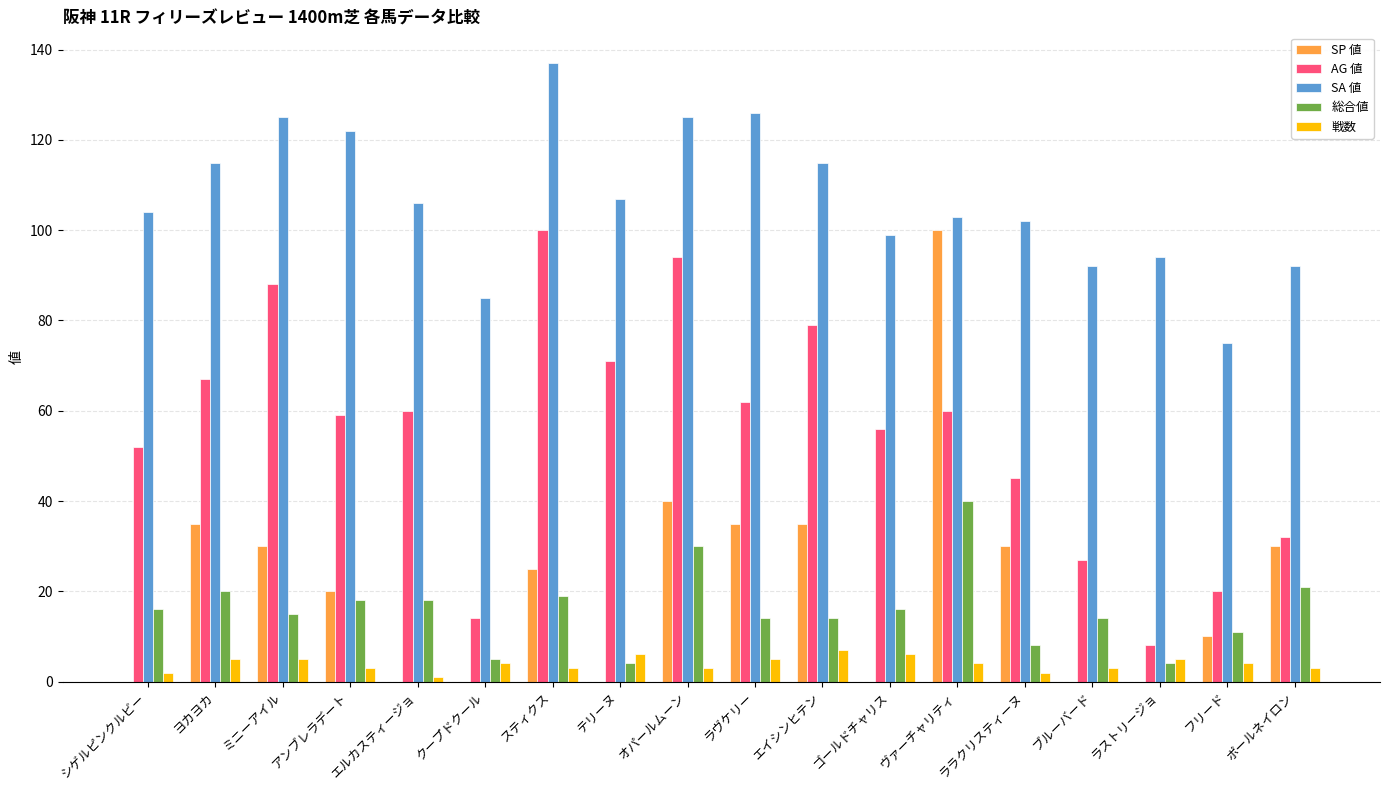

Are the bars grouped side by side (vs. stacked)?

Yes